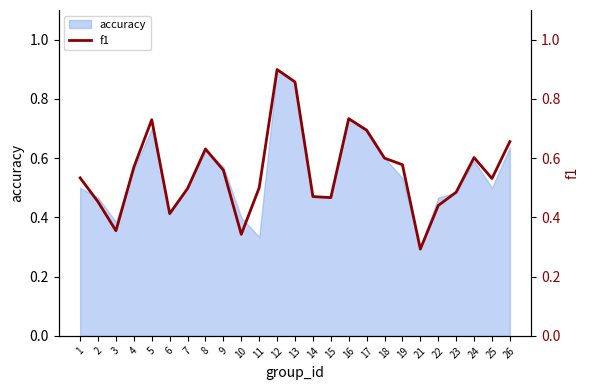

At which category does the data reach its first local valley?

3